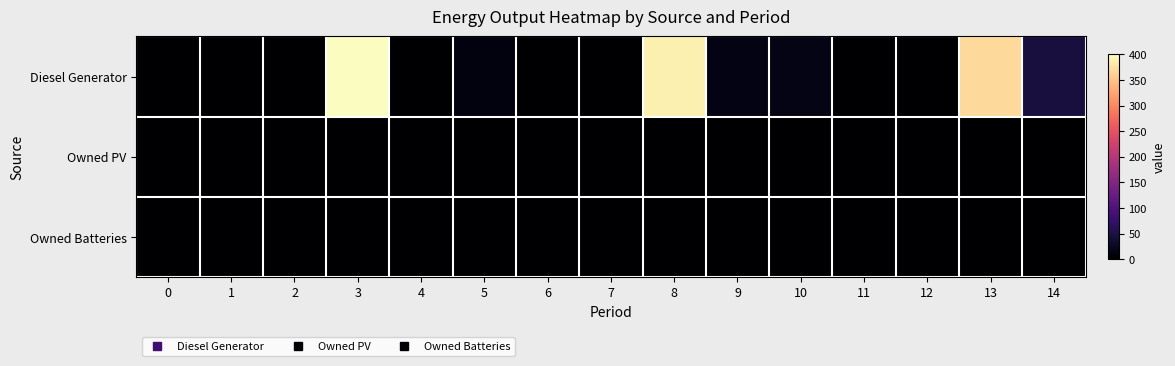

At 4, list the series in order from largest to smallest.

Diesel Generator, Owned PV, Owned Batteries